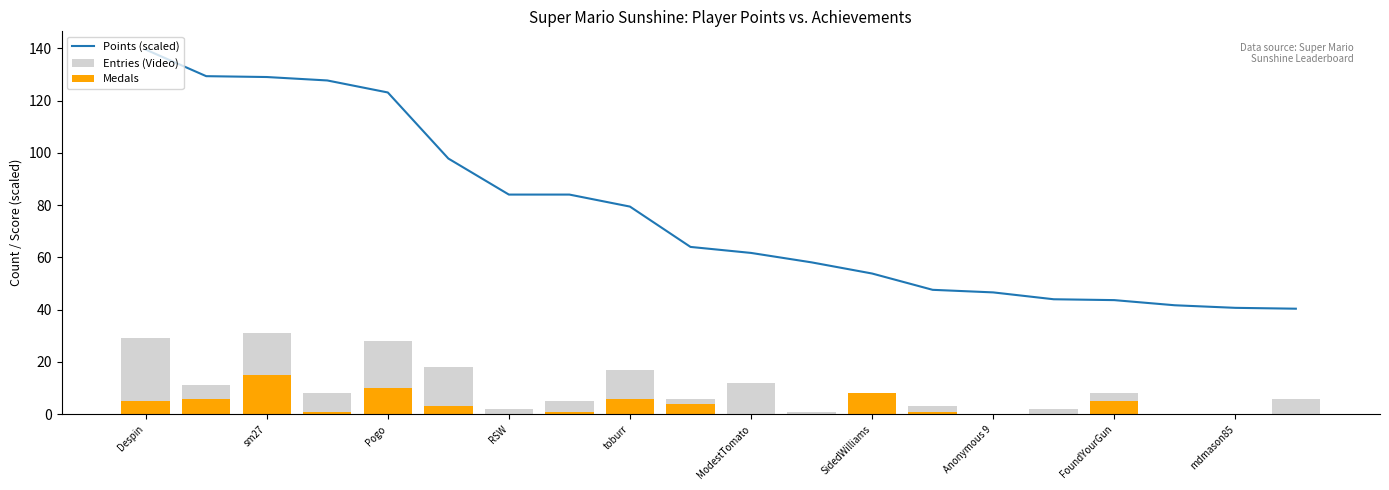

How many values in the Medals series exceed 1?

9